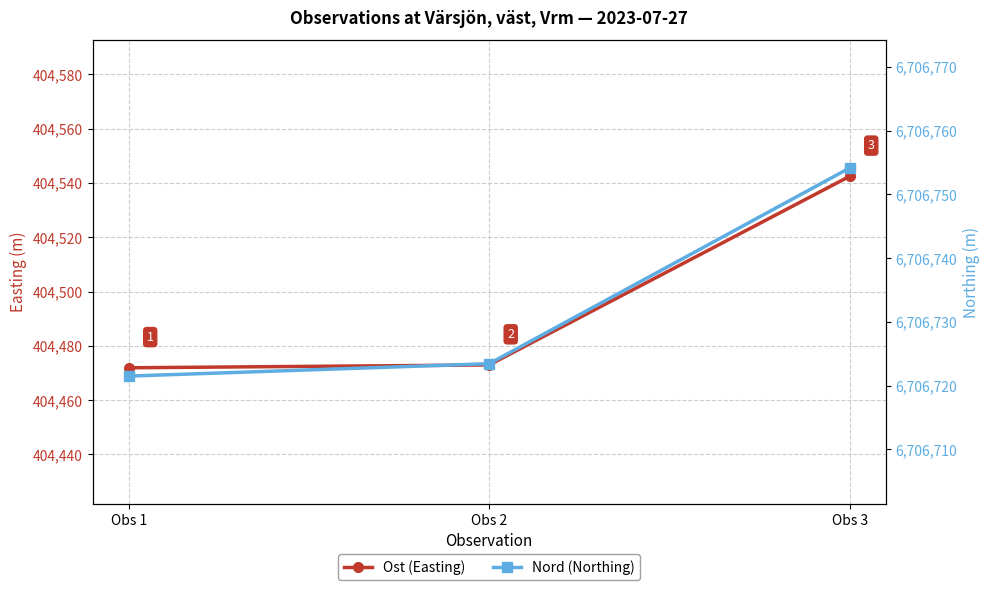

Reading right to left, list all the values displayed in this chart.

Ost (Easting): 404542.4	404473.0	404471.9
Nord (Northing): 6706754.2	6706723.5	6706721.5